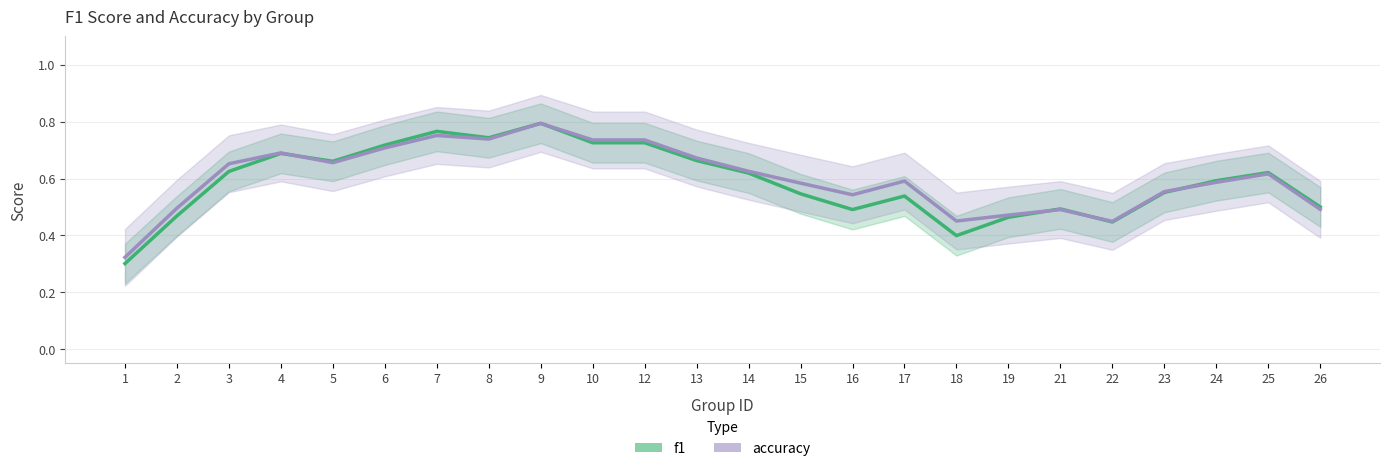

What are all the series names shown in the legend?

f1, accuracy